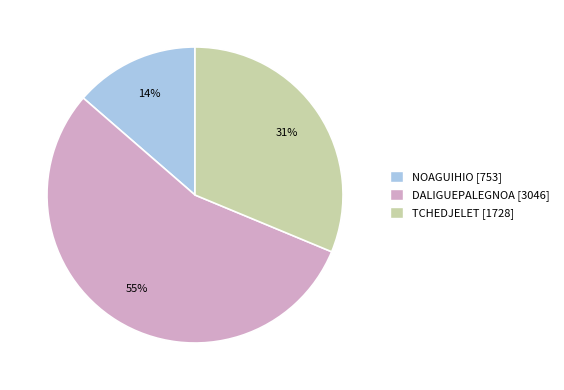

Which slice is the largest?

DALIGUEPALEGNOA